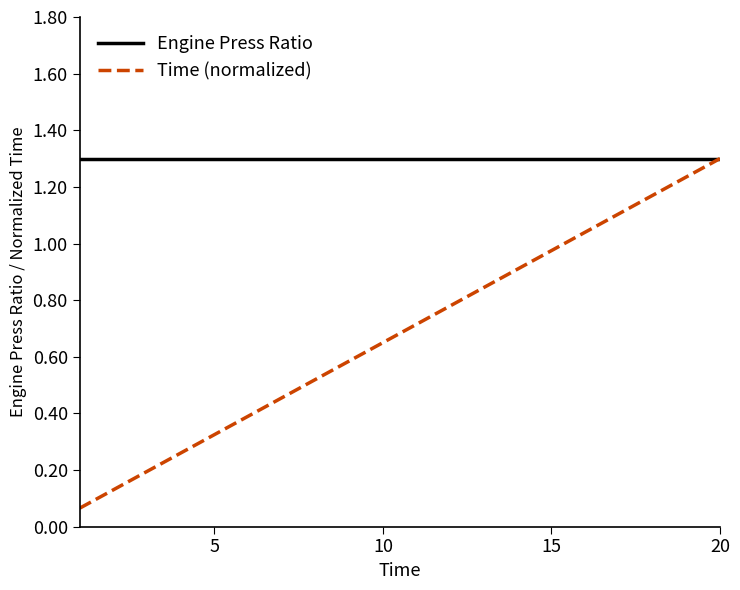

Which series has the widest spread of values?

Time (normalized)